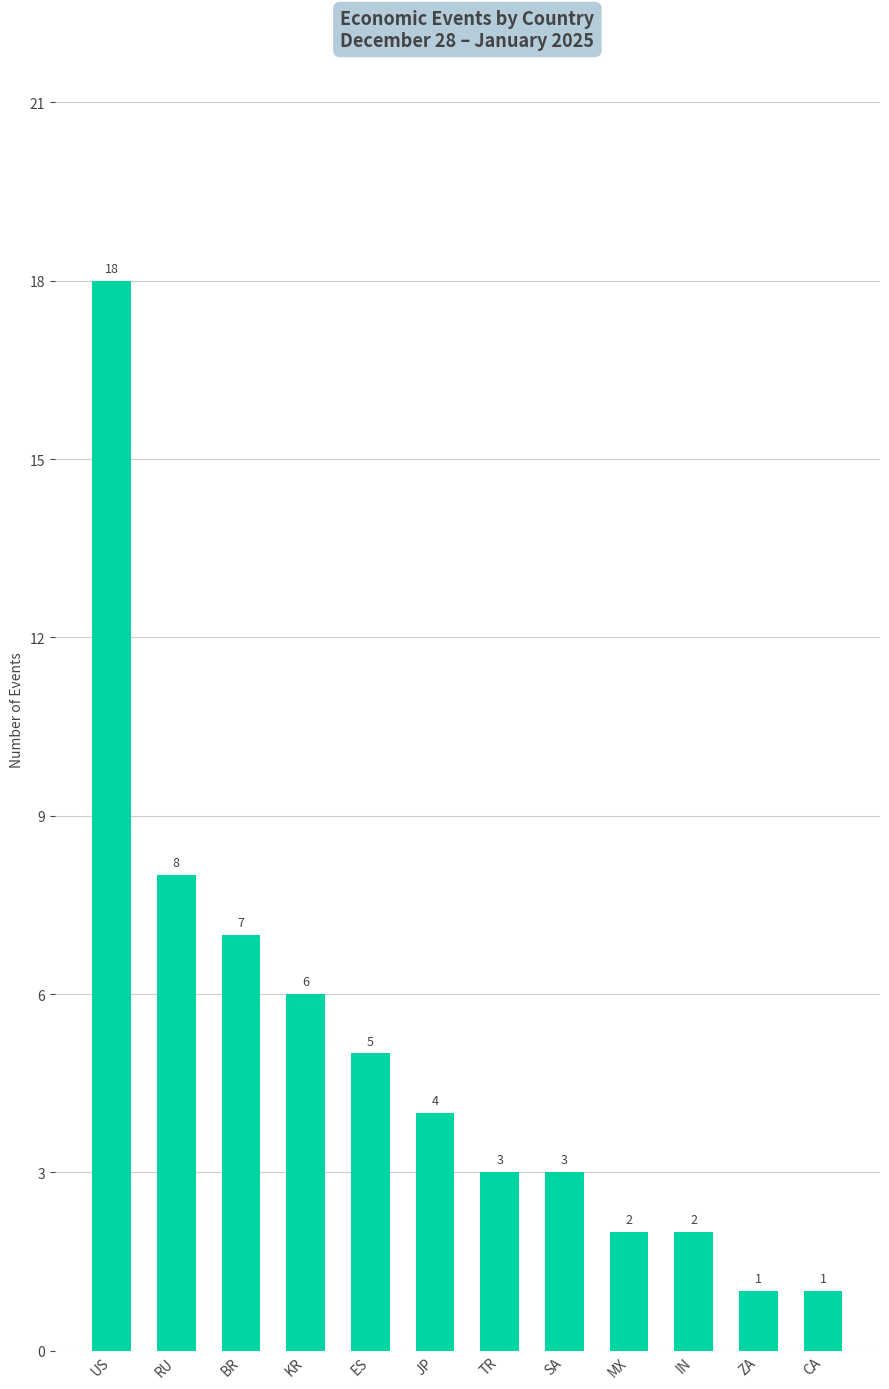

What position from the left is JP?

6